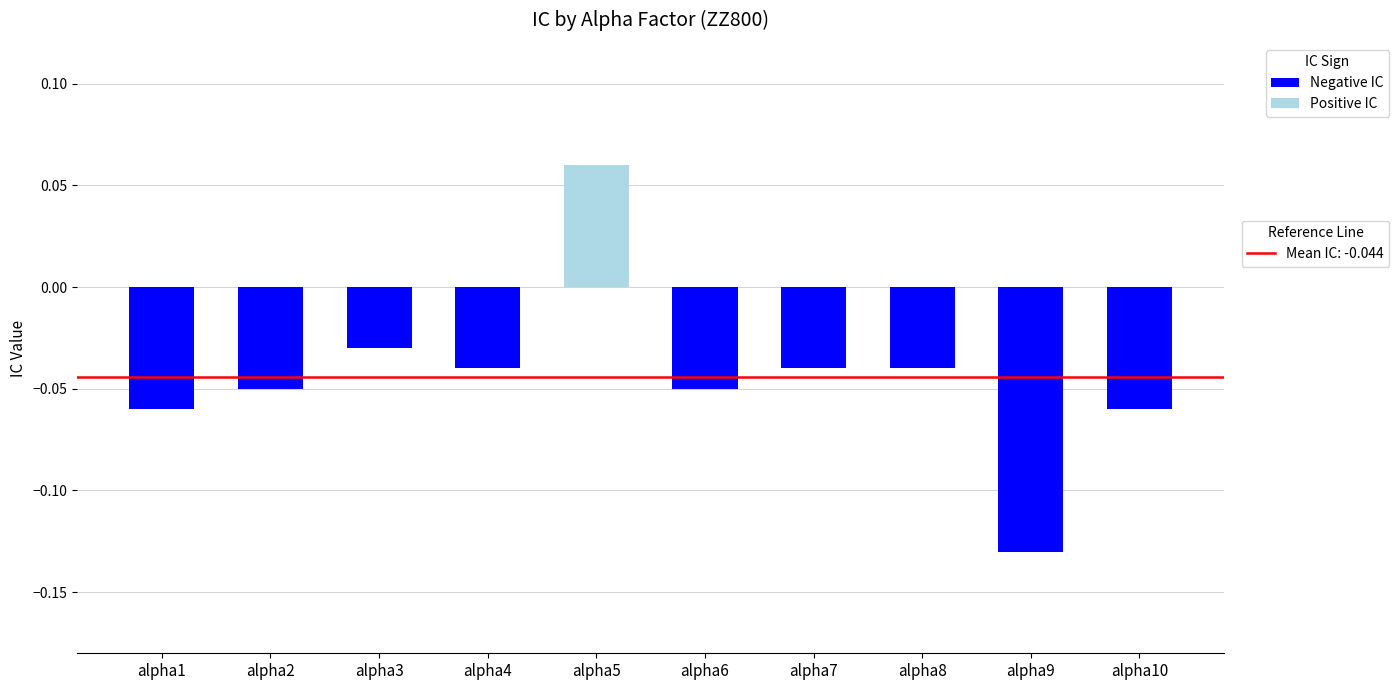

What is the total value across all series at alpha6?

-0.1